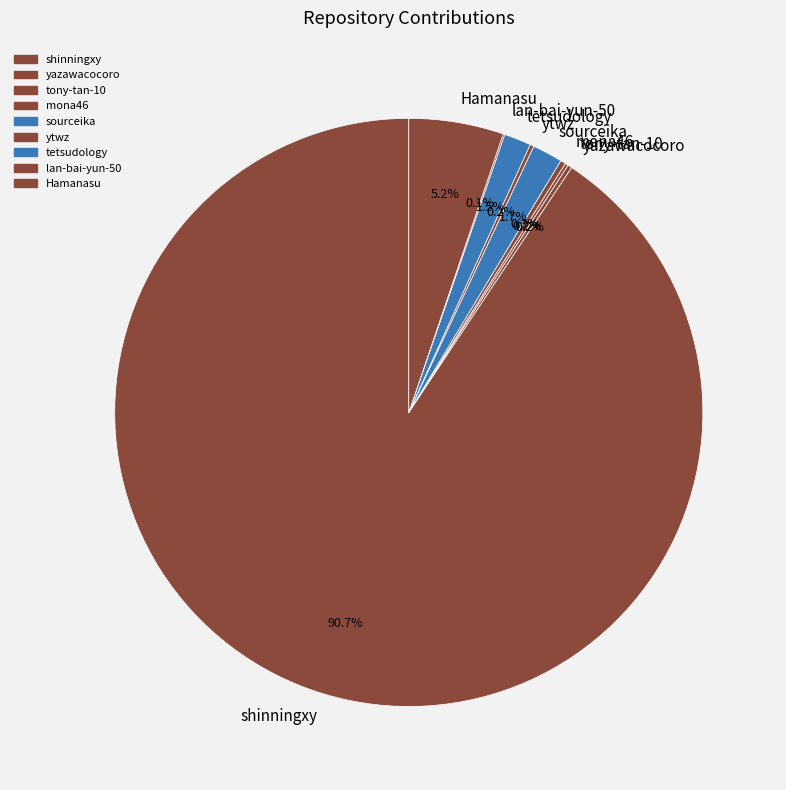

Which slice is the largest?

shinningxy